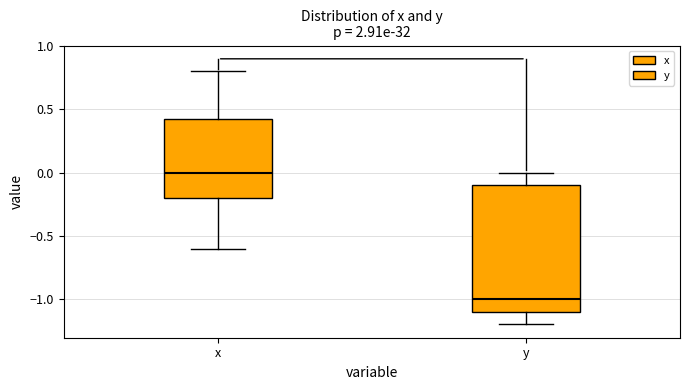

Reading left to right, transcribe this box plot: for each box, give where its median line is, the range the box spans, and where its two whiskers end, as read against the y-axis. The values are not printed on the chart, so give them approximately, as read against the axis.

x: median 0.00, box -0.20 to 0.45, whiskers -0.60 to 0.80
y: median -1.00, box -1.10 to -0.10, whiskers -1.20 to 0.00